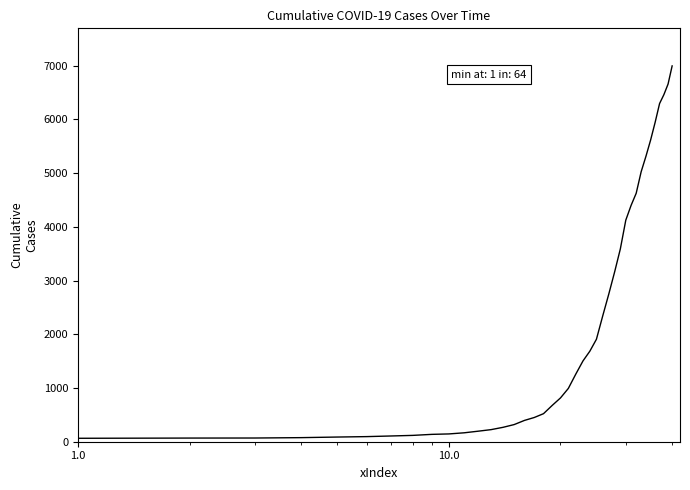

What is the greatest value displayed?

6994